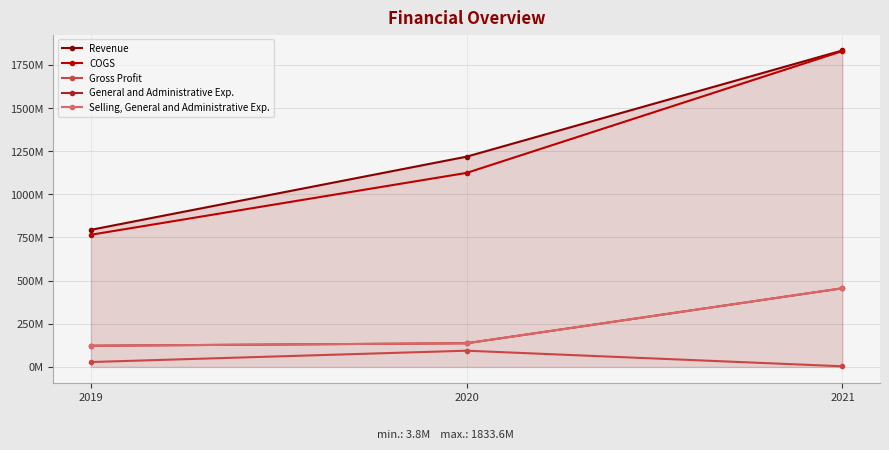

Does the chart have visible grid lines?

Yes